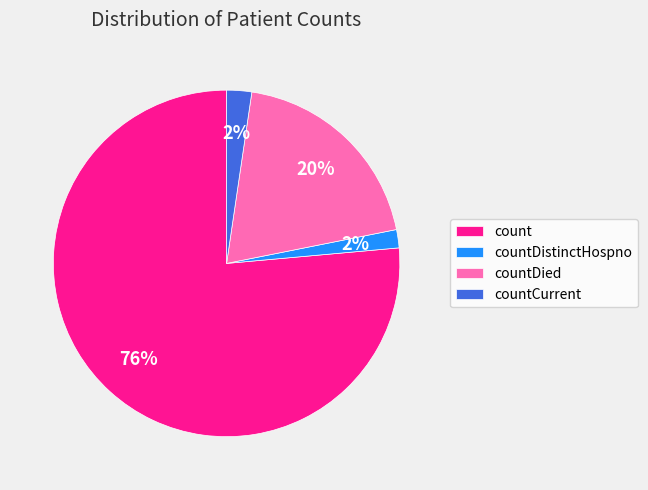

Is there a majority slice in this chart?

Yes